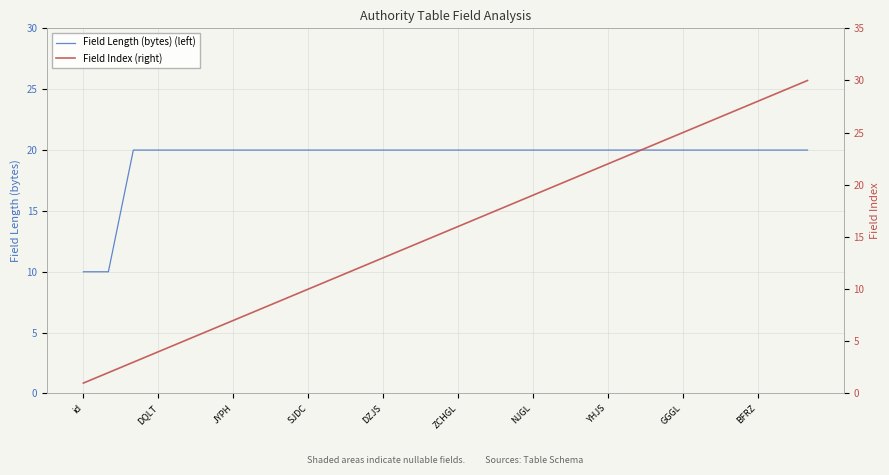

Is it true that Field Index (right) equals 23 at 22?

True